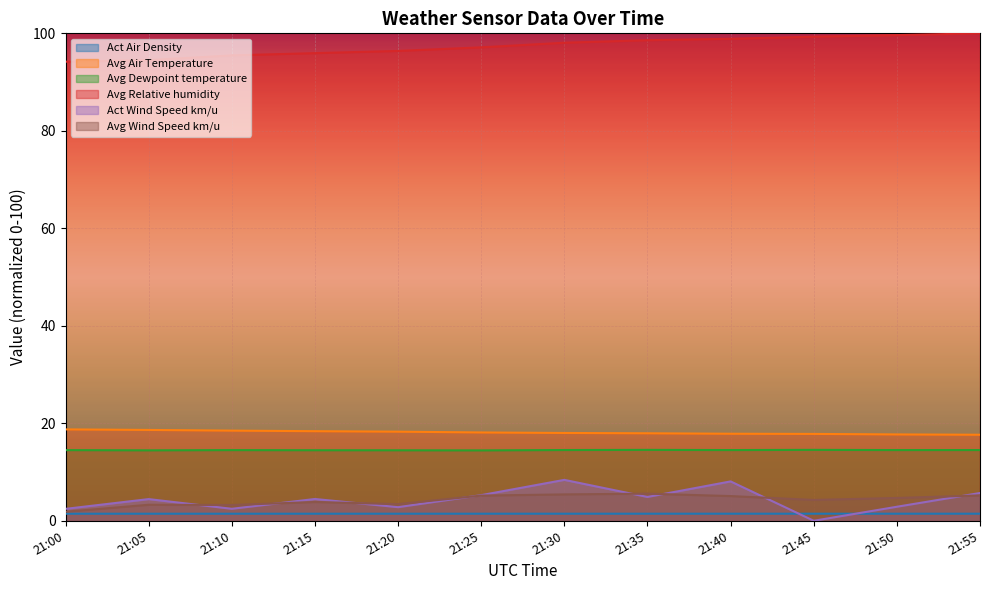

Where is Avg Relative humidity nearest to the value 97?

21:25